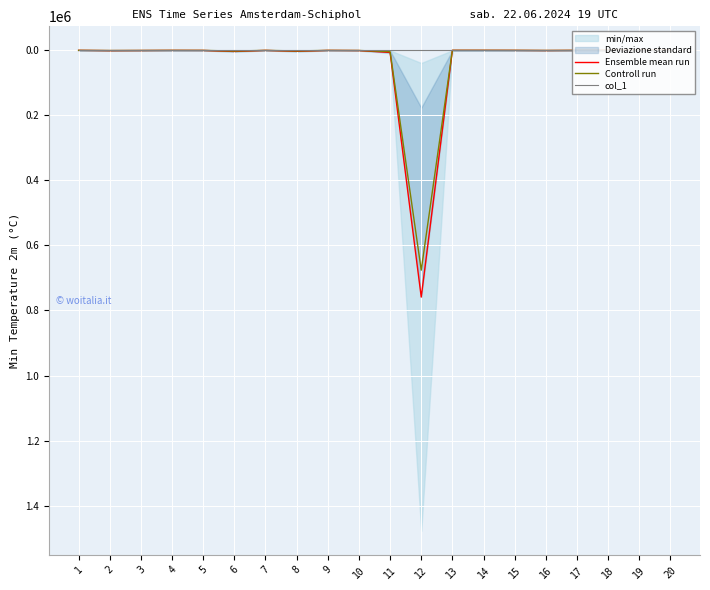

What is the highest value of the Controll run series?

676043.4